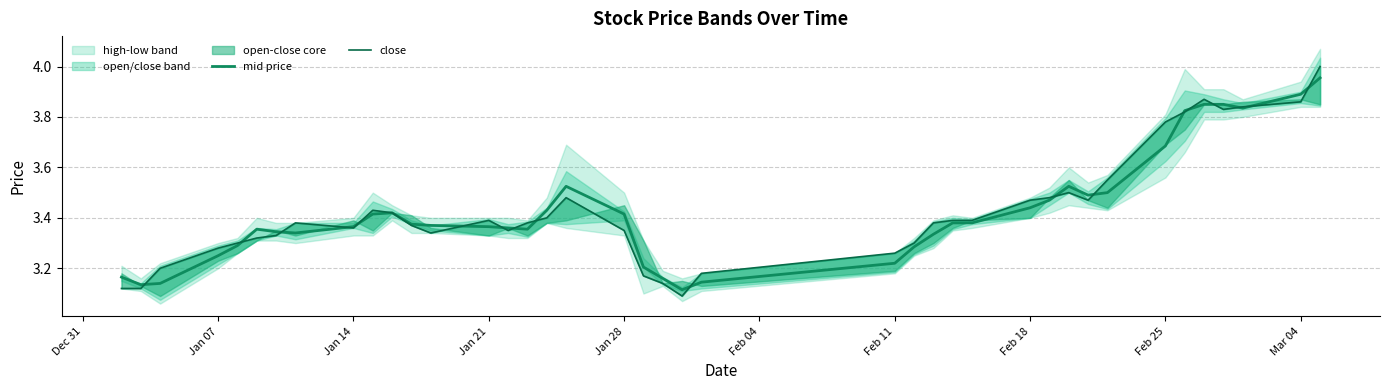

True or false: mid price has more than 0 points higher than both neighbors.

True